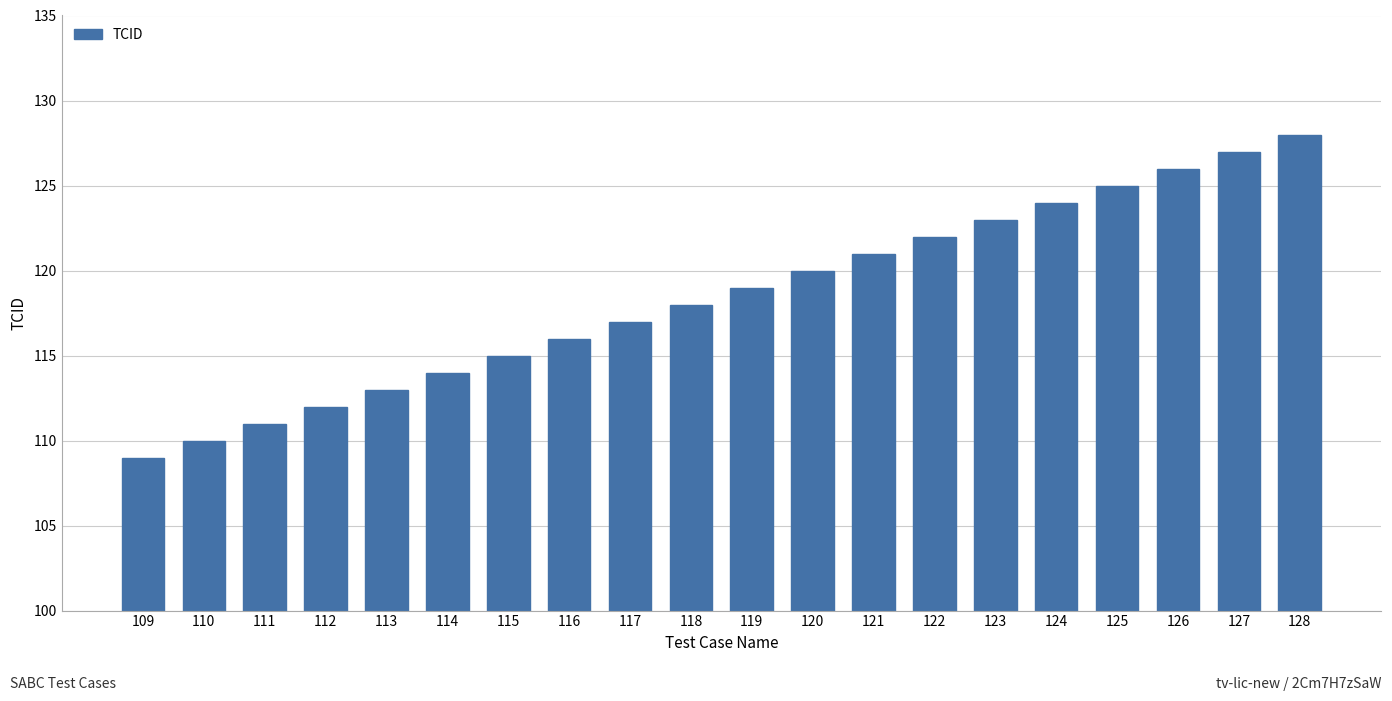

At which label is the value closest to 118?

118